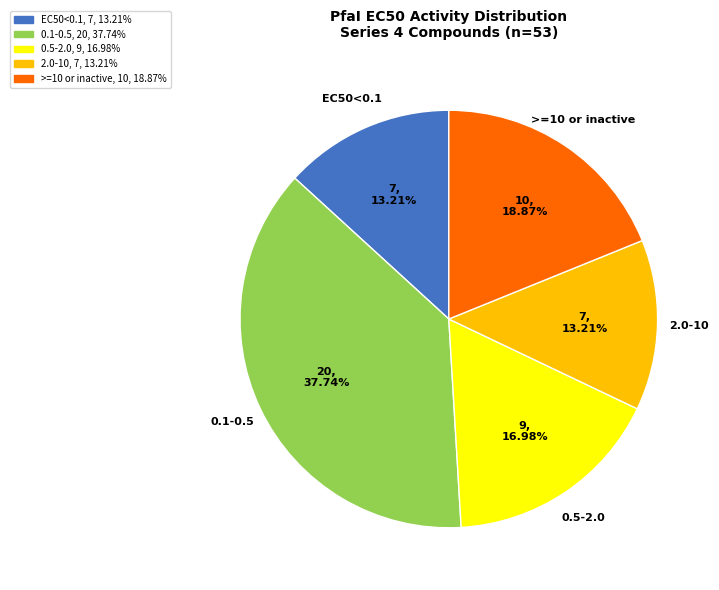

How many segments does this pie chart have?

5